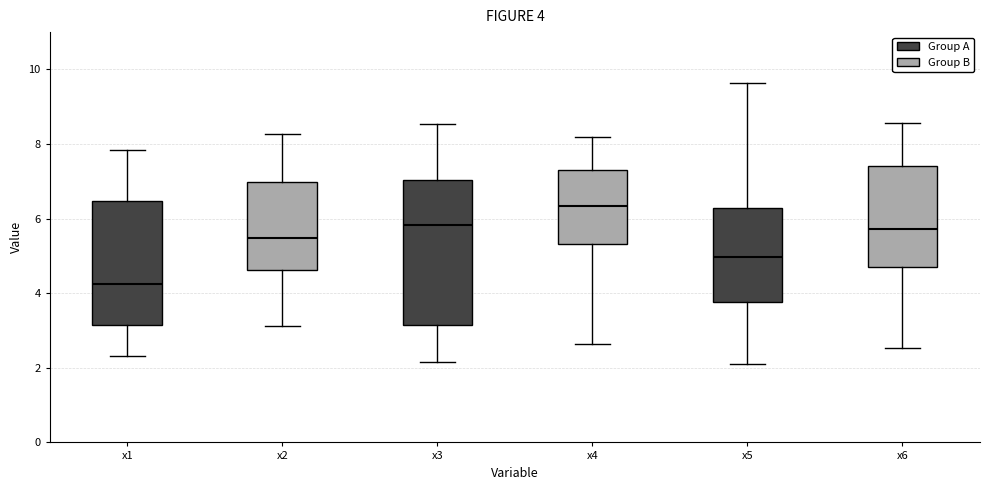

Which box is the tallest, from its lower edge to its upper edge?

x3